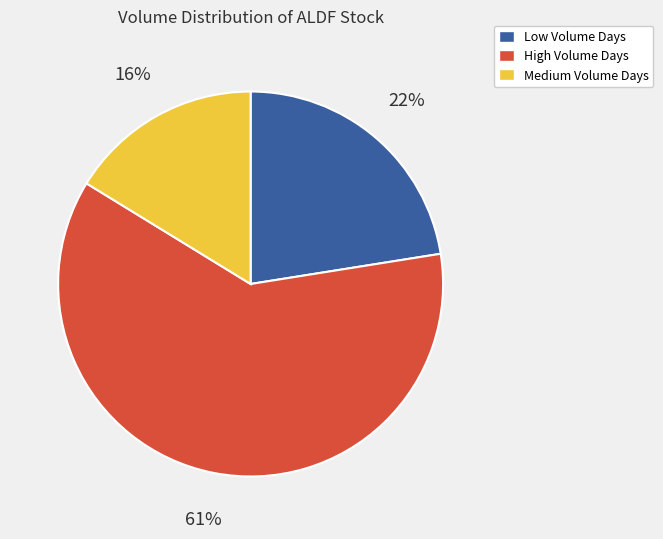

Which slice is the largest?

High Volume Days